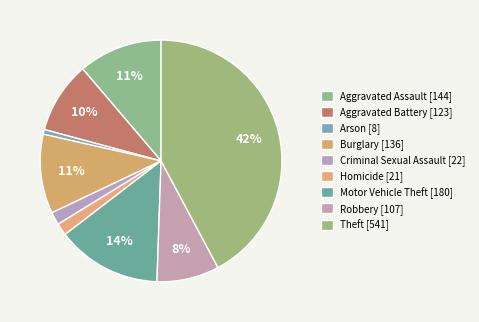

Rank the categories by value from highest to lowest.

Theft, Motor Vehicle Theft, Aggravated Assault, Burglary, Aggravated Battery, Robbery, Criminal Sexual Assault, Homicide, Arson